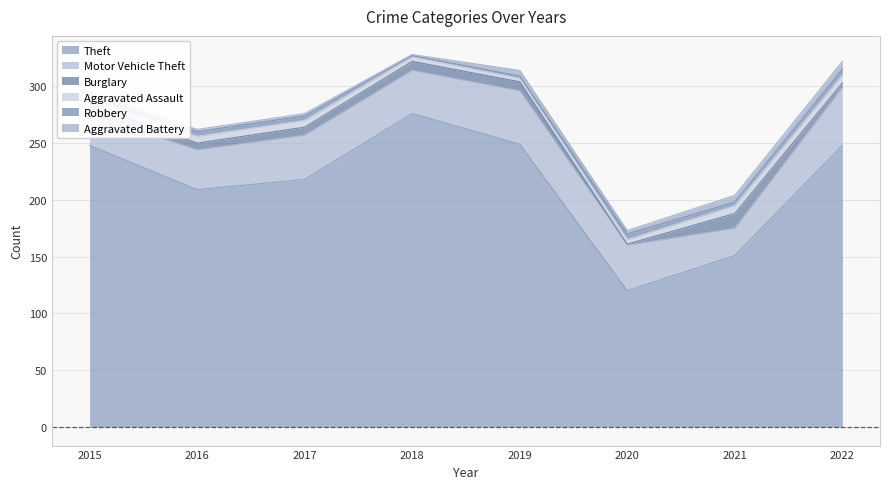

How many data points does each series have?

8